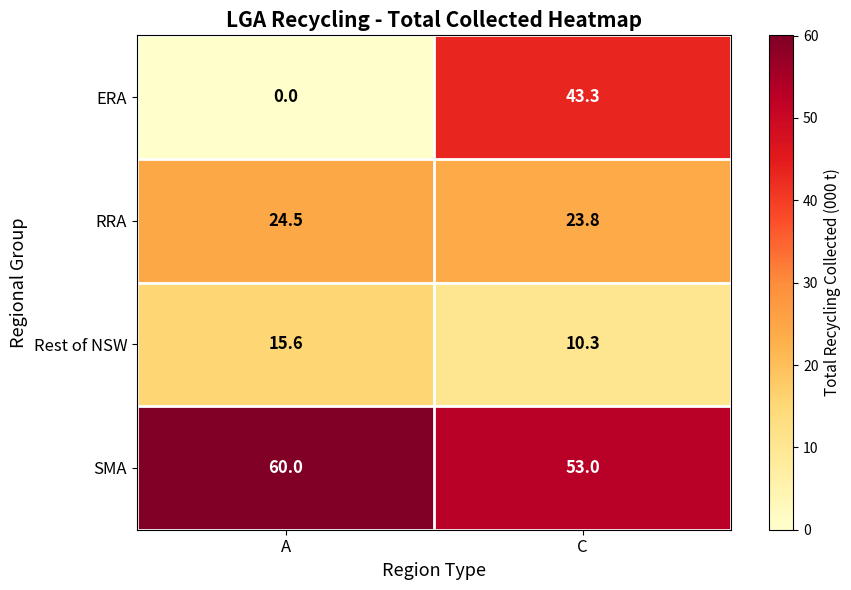

What is the sum of the RRA values at A and C?

48.3